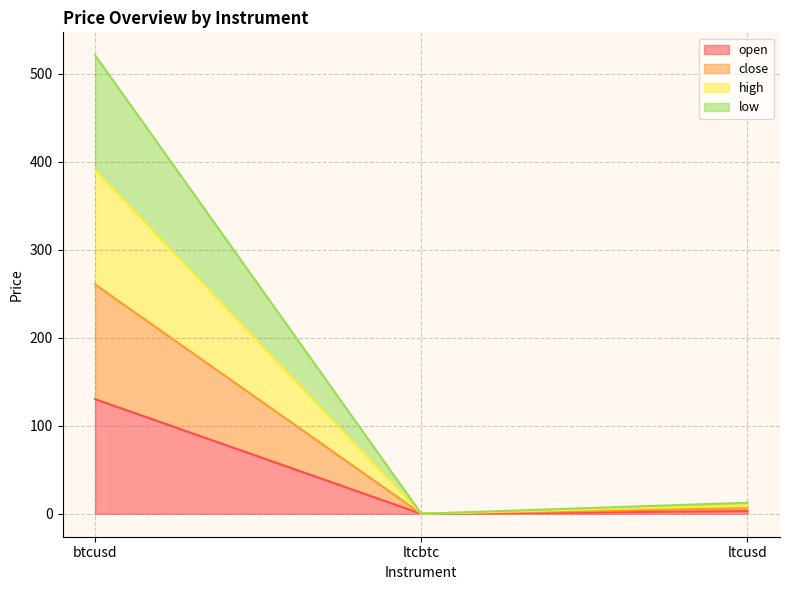

Where is high nearest to the value 195?

ltcusd